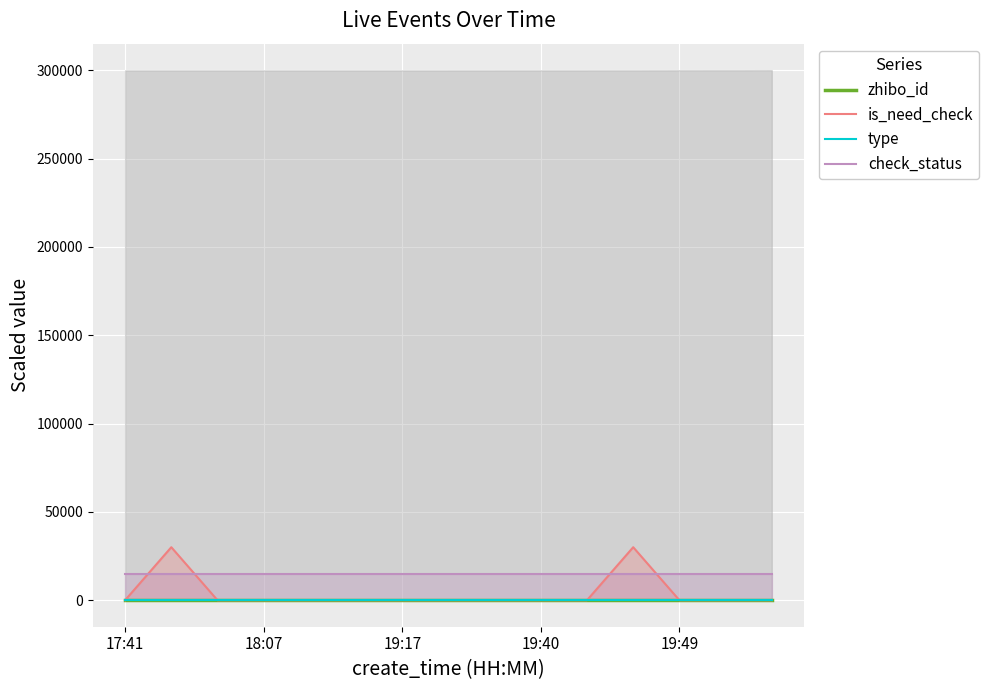

What is the lowest value of the check_status series?

15000.0